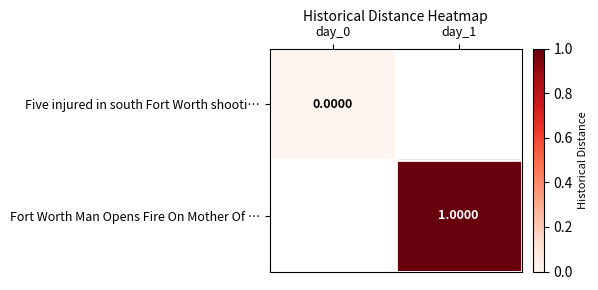

Which series has the widest spread of values?

Five injured in south Fort Worth shooti…